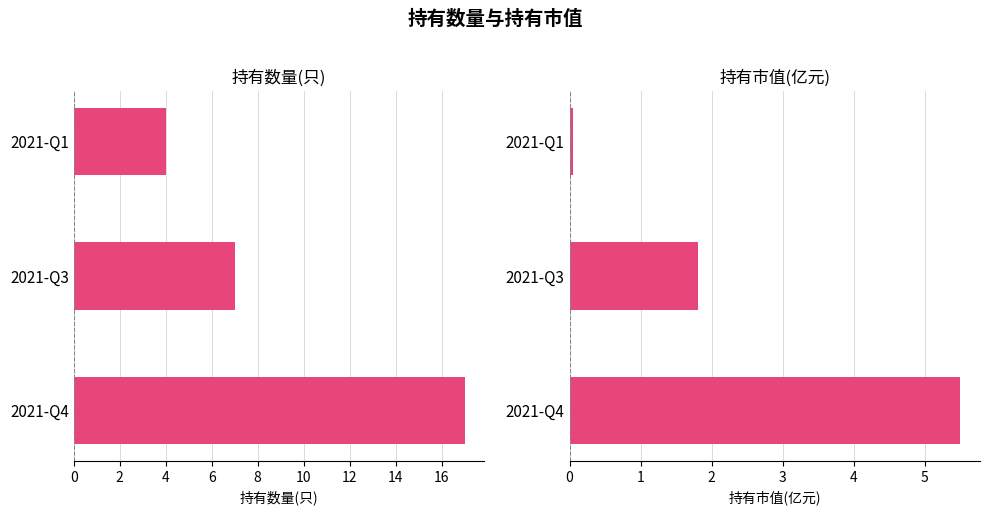

Count the number of data series in this chart.

2